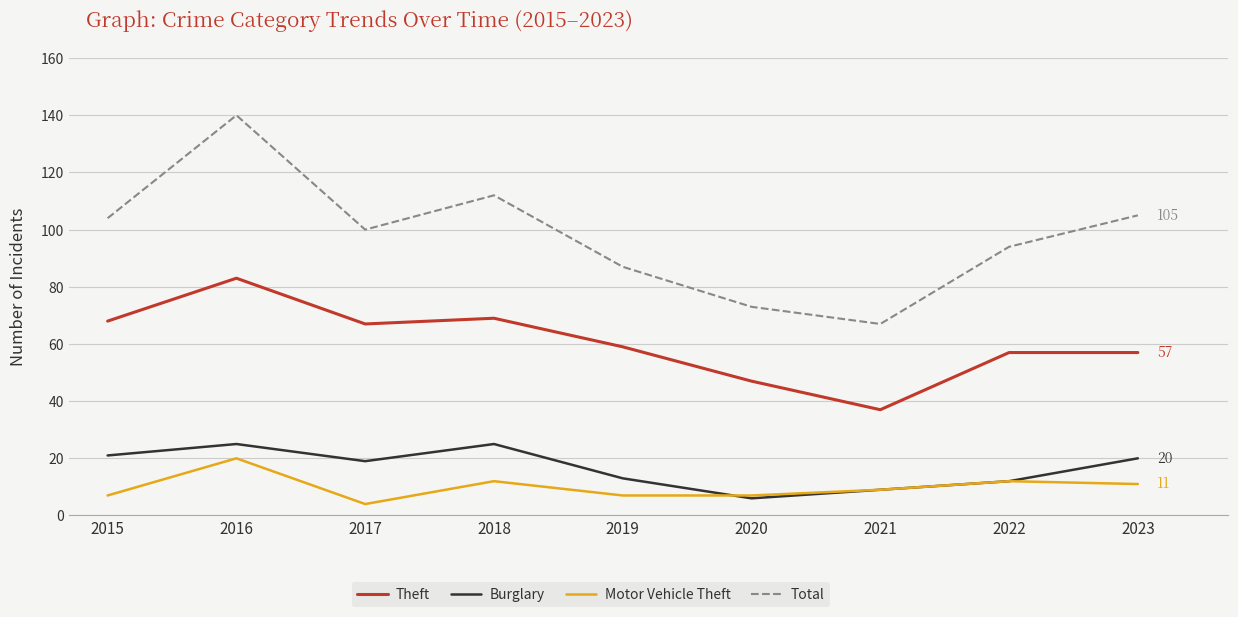

What is the greatest value displayed?

140